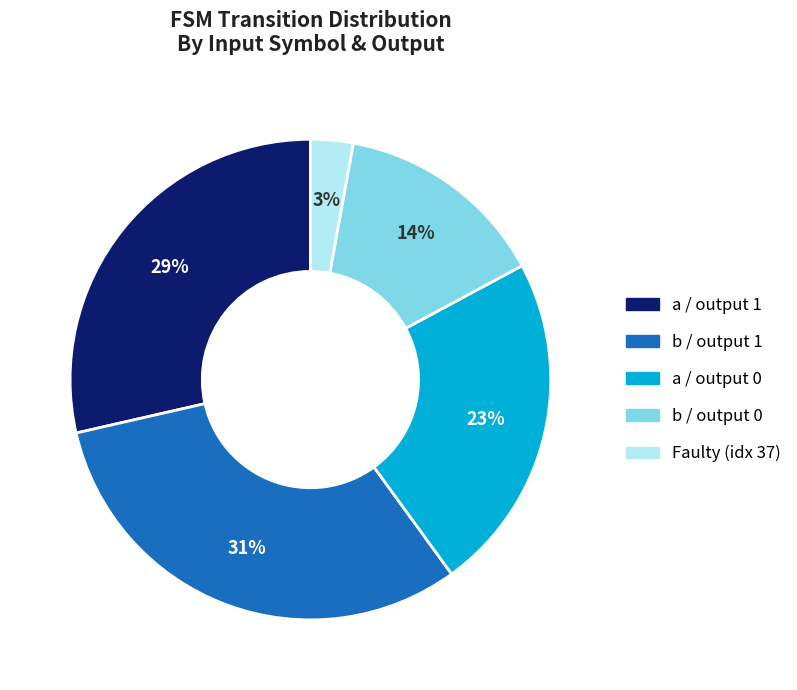

How many segments does this pie chart have?

5